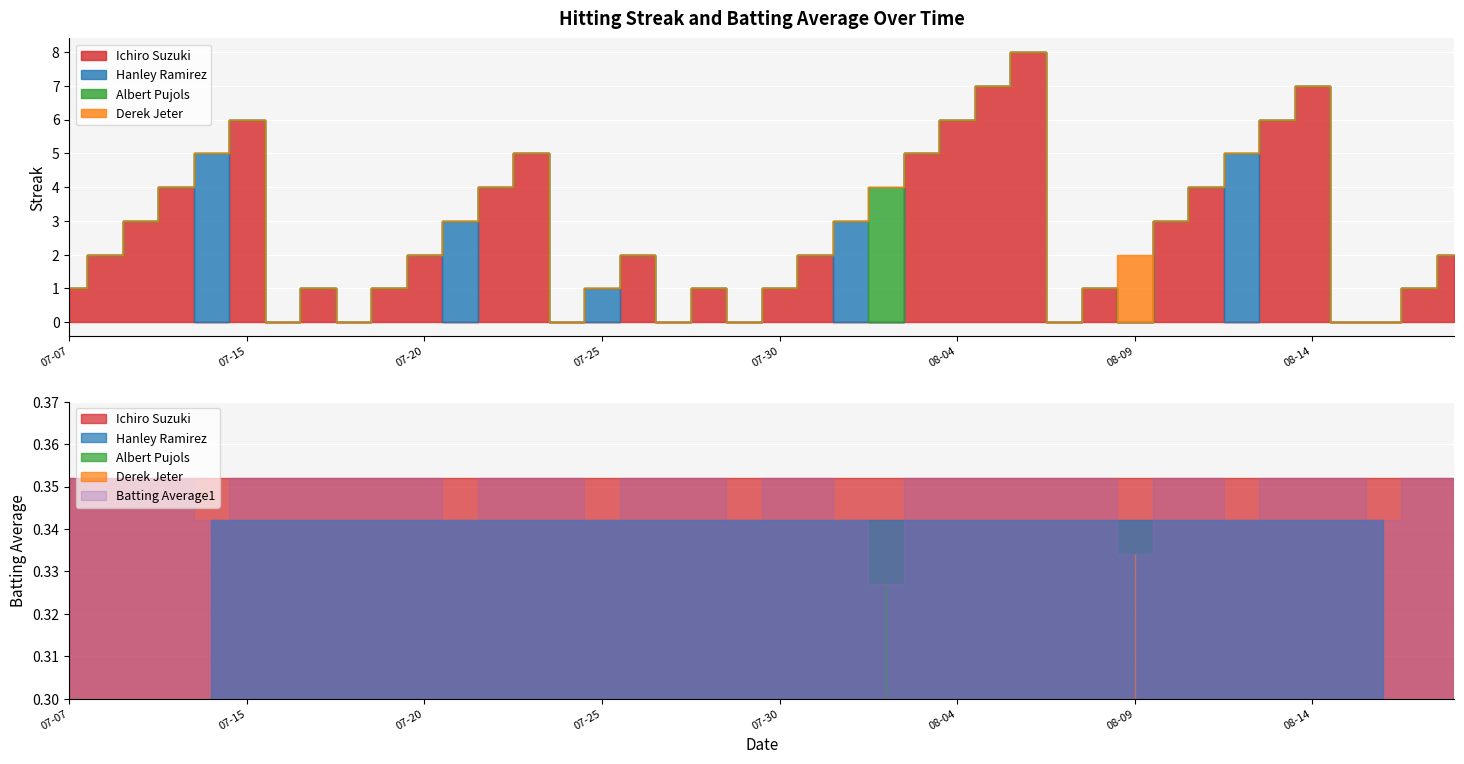

True or false: batting_avg and streak cross at least once.

True